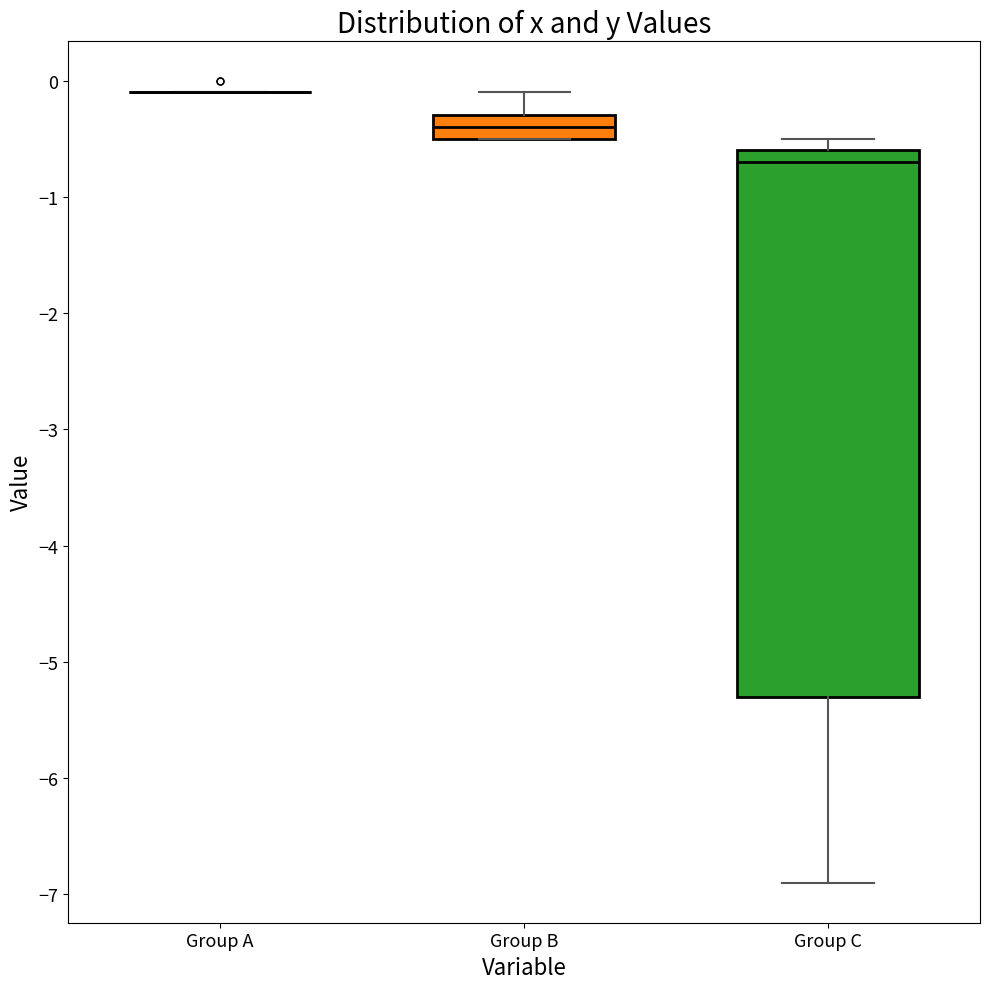

Reading left to right, transcribe this box plot: for each box, give where its median line is, the range the box spans, and where its two whiskers end, as read against the y-axis. The values are not printed on the chart, so give them approximately, as read against the axis.

Group A: box collapsed to a line at -0.1, whiskers -0.1 to -0.1
Group B: median -0.4, box -0.5 to -0.3, whiskers -0.5 to -0.1
Group C: median -0.7, box -5.3 to -0.6, whiskers -6.9 to -0.5